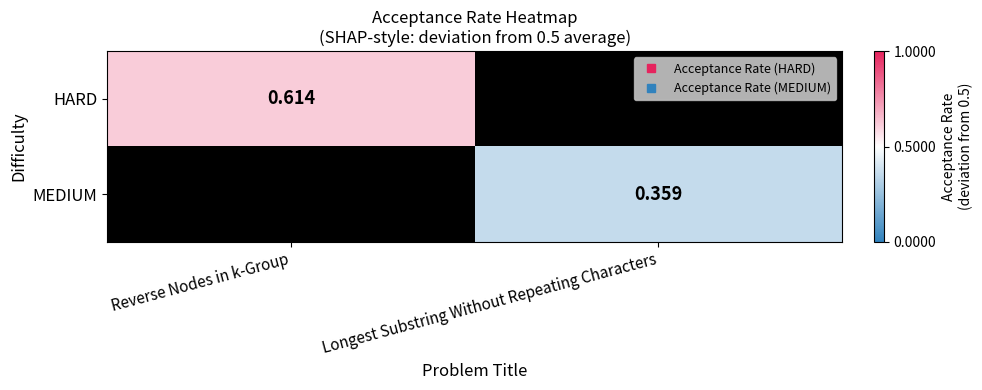

Rank the categories by HARD value from highest to lowest.

Reverse Nodes in k-Group, Longest Substring Without Repeating Characters